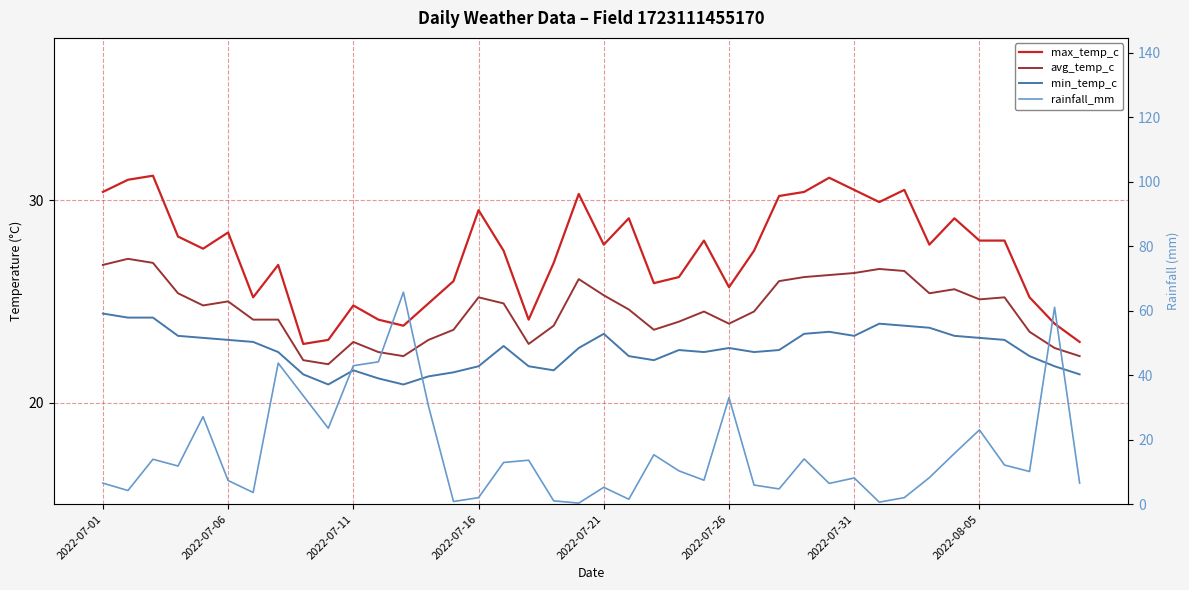

Which series has the widest spread of values?

rainfall_mm